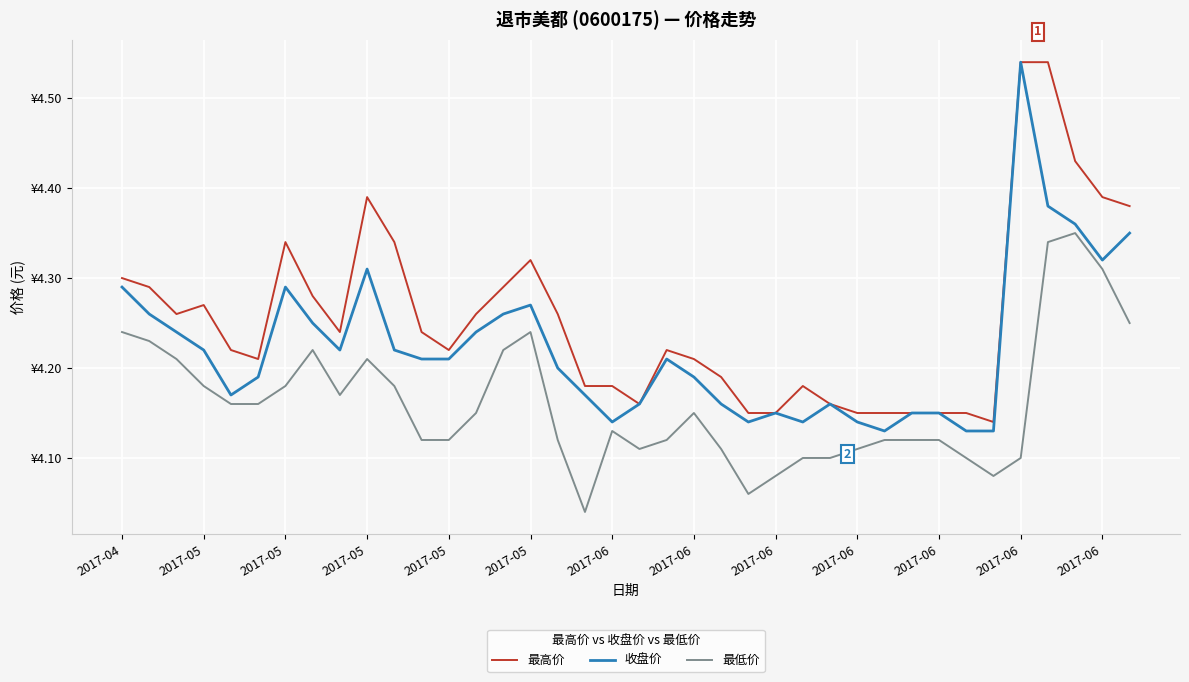

What is the maximum value for 收盘价?

4.5